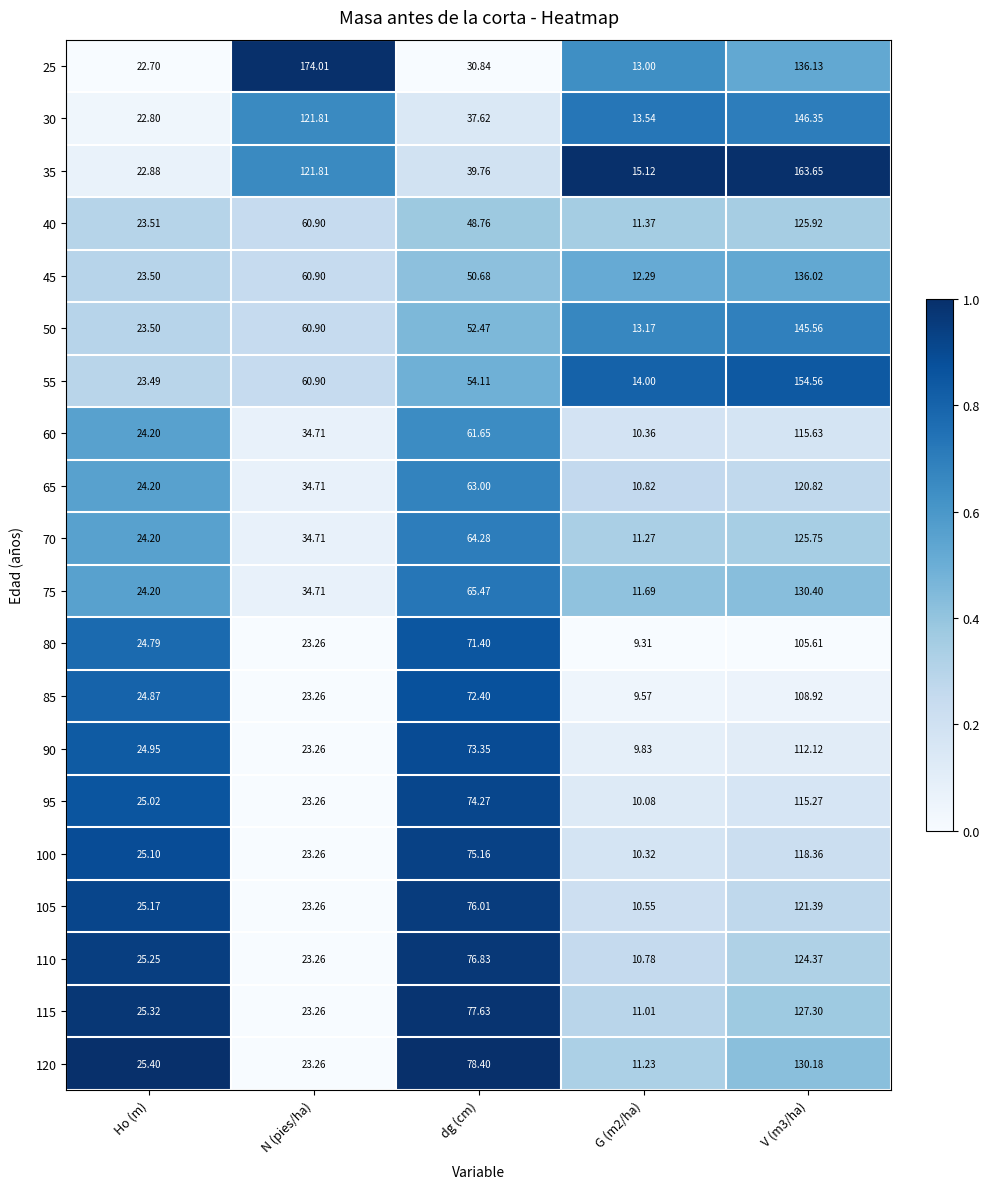

What is the maximum value shown in the chart?

174.0